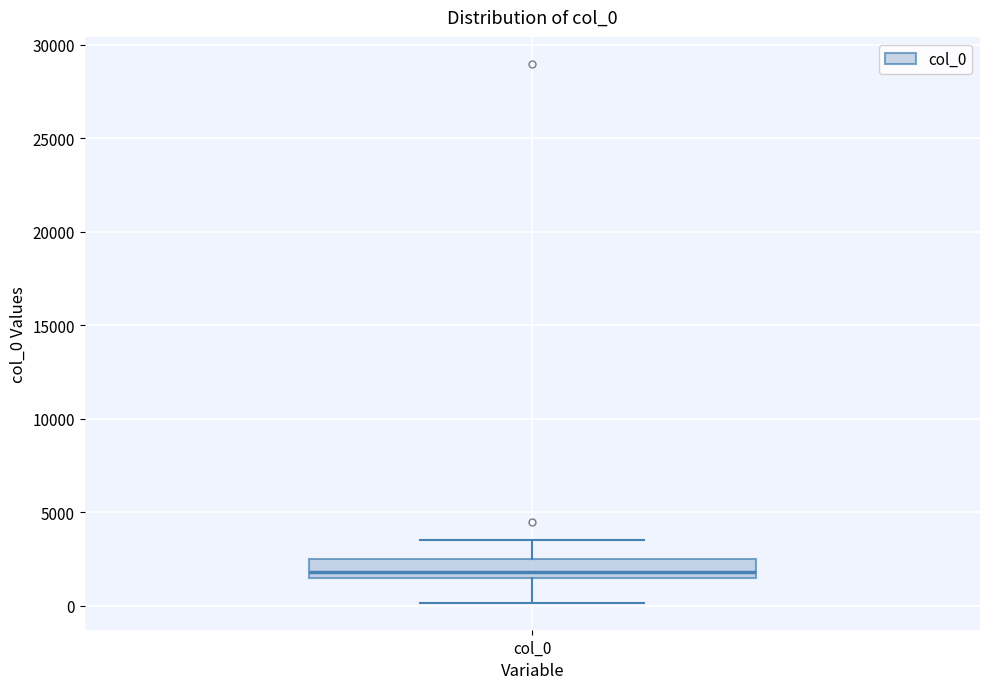

Transcribe this box plot: give where the median line is, the range the box spans, and where the two whiskers end, as read against the y-axis. The values are not printed on the chart, so give them approximately, as read against the axis.

median 2000, box 1500 to 2500, whiskers 0 to 3500